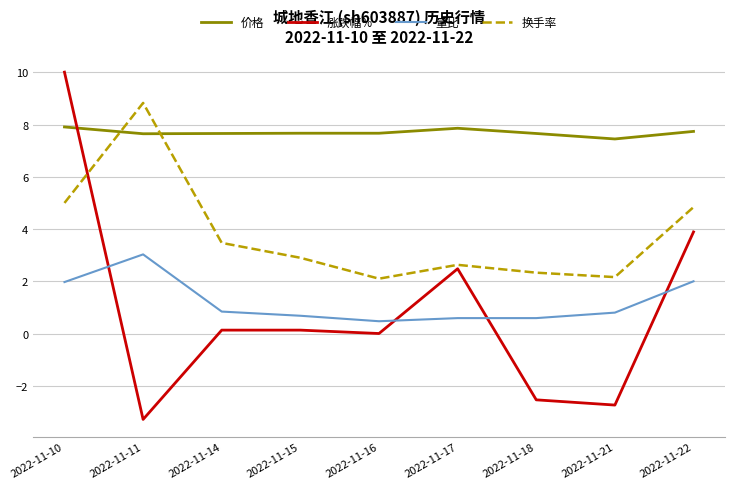

What is the approximate value of 涨跌幅% at 2022-11-10?

10.0